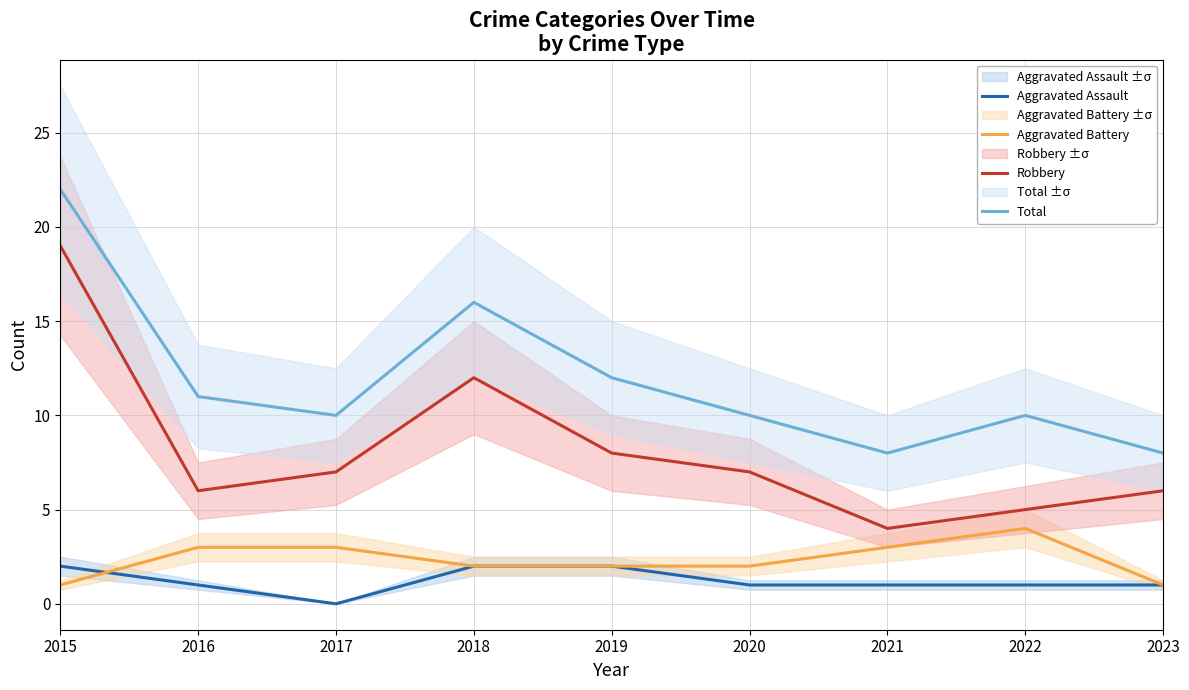

Reading left to right, transcribe all the data shown in this chart.

Aggravated Assault: 2	1	0	2	2	1	1	1	1
Aggravated Battery: 1	3	3	2	2	2	3	4	1
Robbery: 19	6	7	12	8	7	4	5	6
Total: 22	11	10	16	12	10	8	10	8